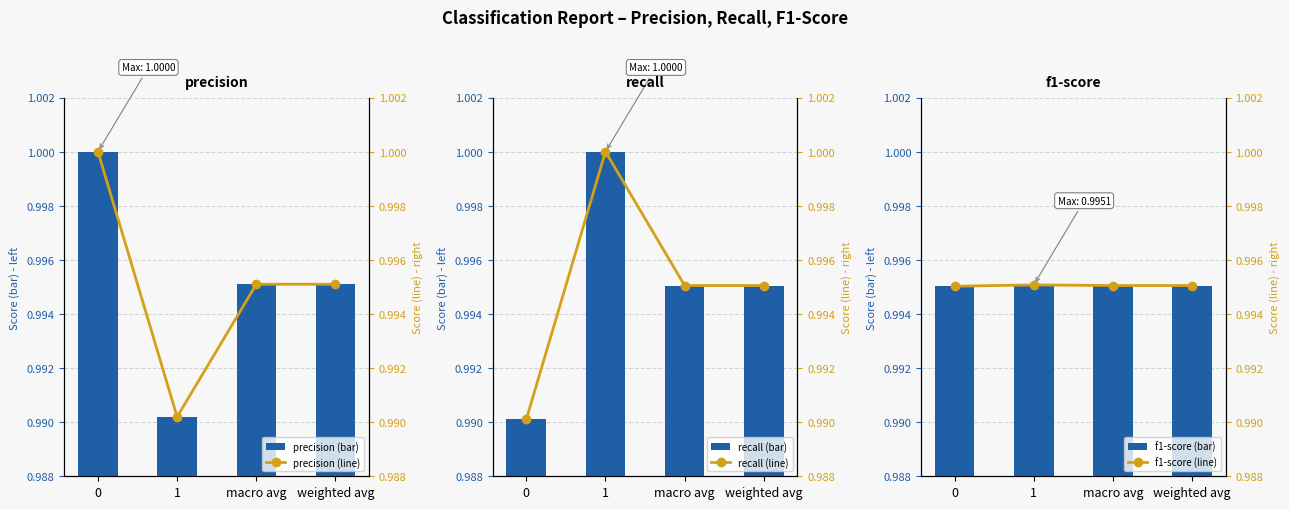

What is the sum of the precision (bar) values at macro avg and 0?

2.0